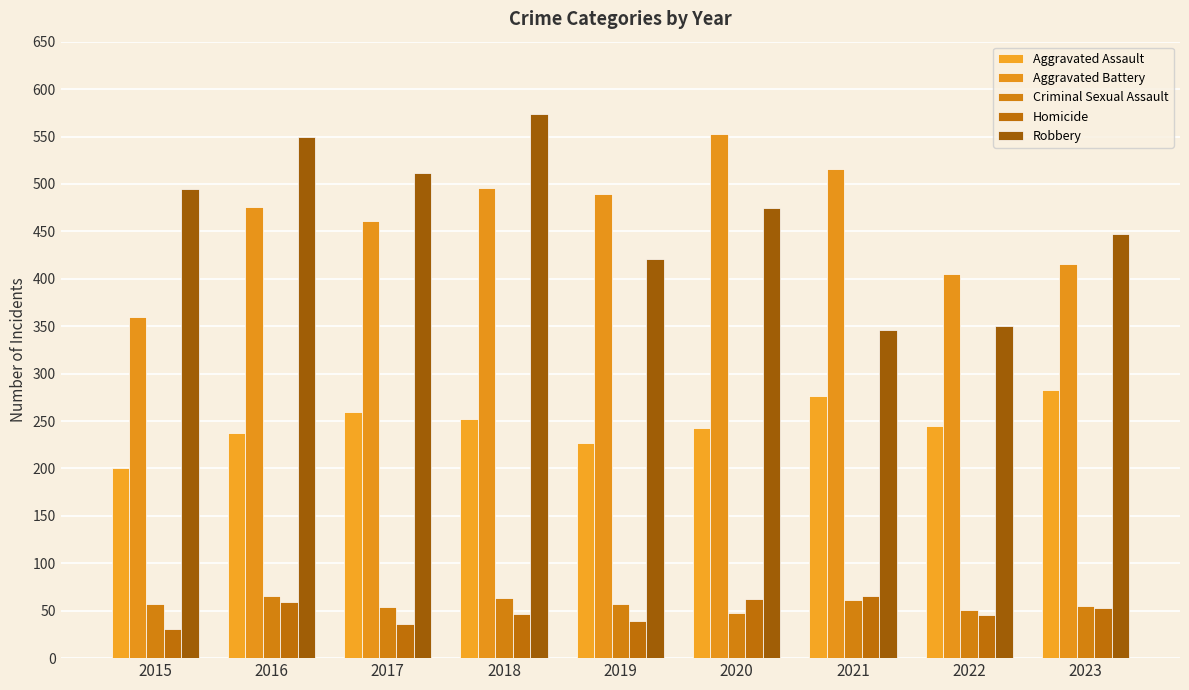

What is the sum of all Homicide values?

437